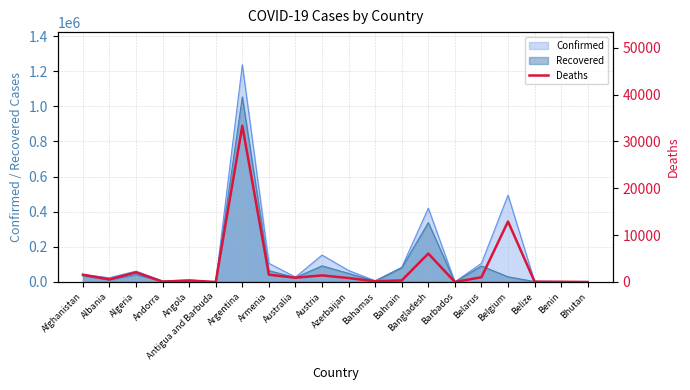

Reading right to left, list all the values displayed in this chart.

0	43	68	12907	1007	7	6067	329	152	840	1411	907	1559	33348	3	307	75	2048	559	1558